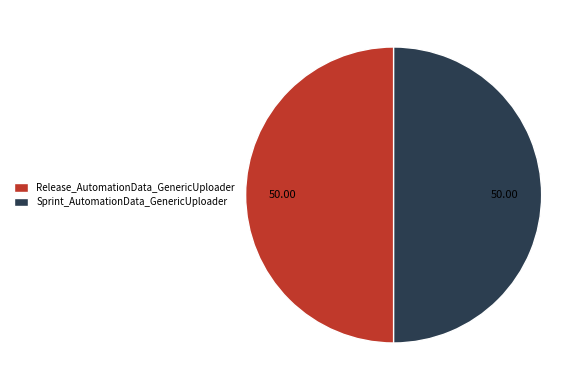

True or false: Release_AutomationData_GenericUploader accounts for 56% of the total.

False